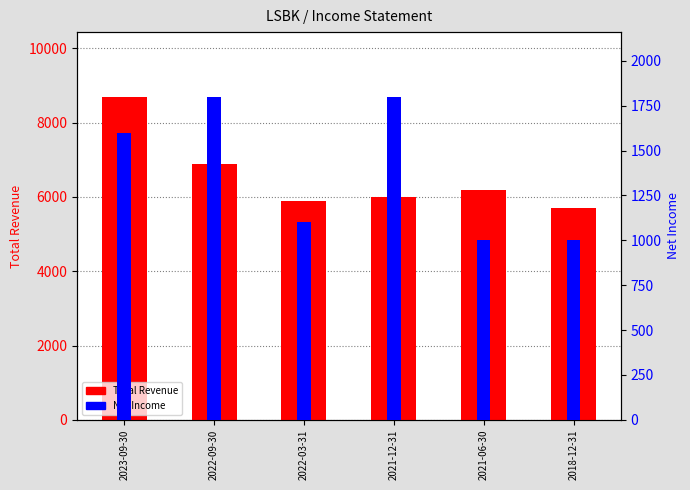

The value of Total Revenue at 2021-12-31 is 2367. True or false?

False